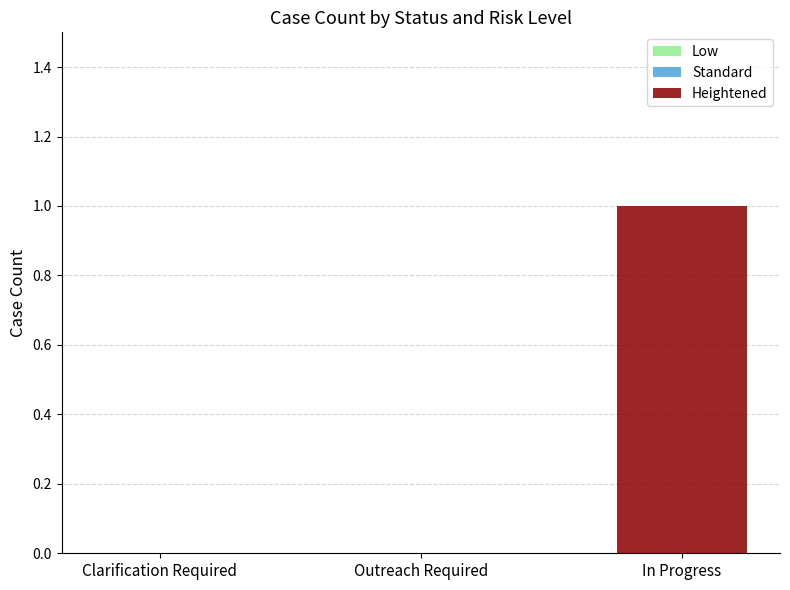

True or false: the data shows 1 at Clarification Required.

False